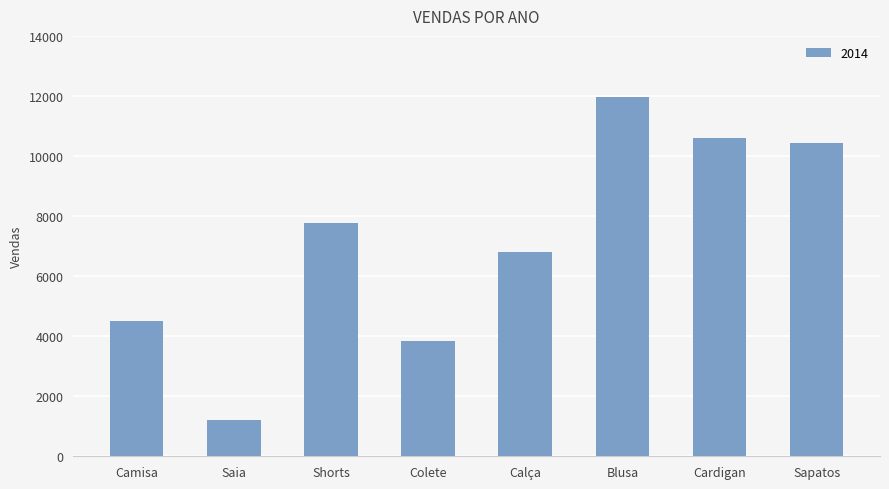

What position from the right is Camisa?

8